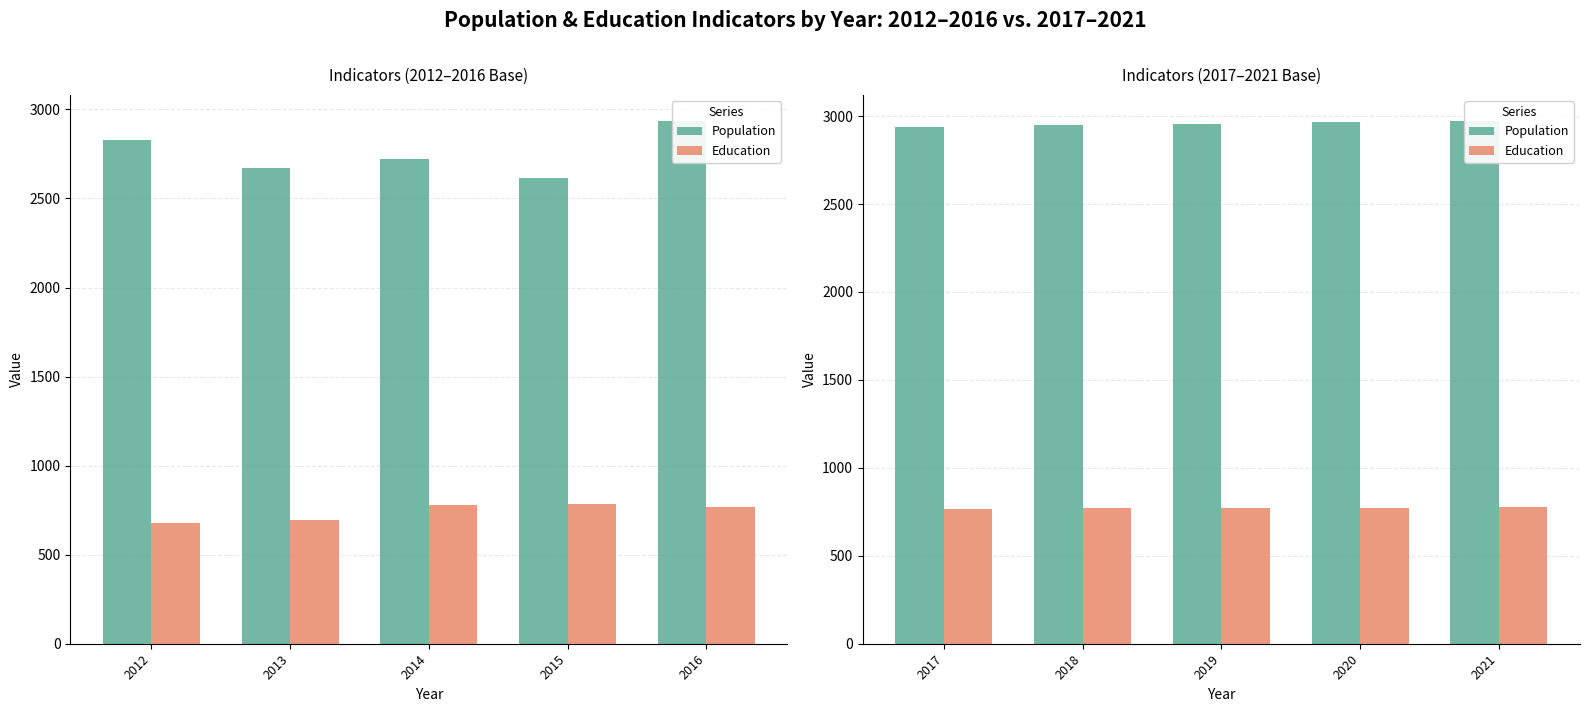

How many data points in Population are above 2956?

2